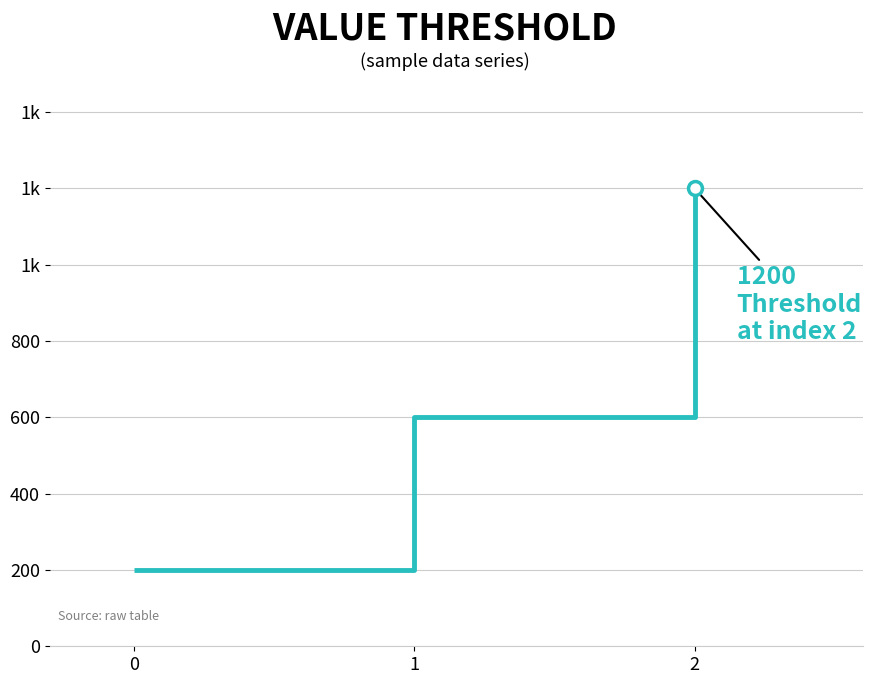

Does the chart have visible grid lines?

Yes